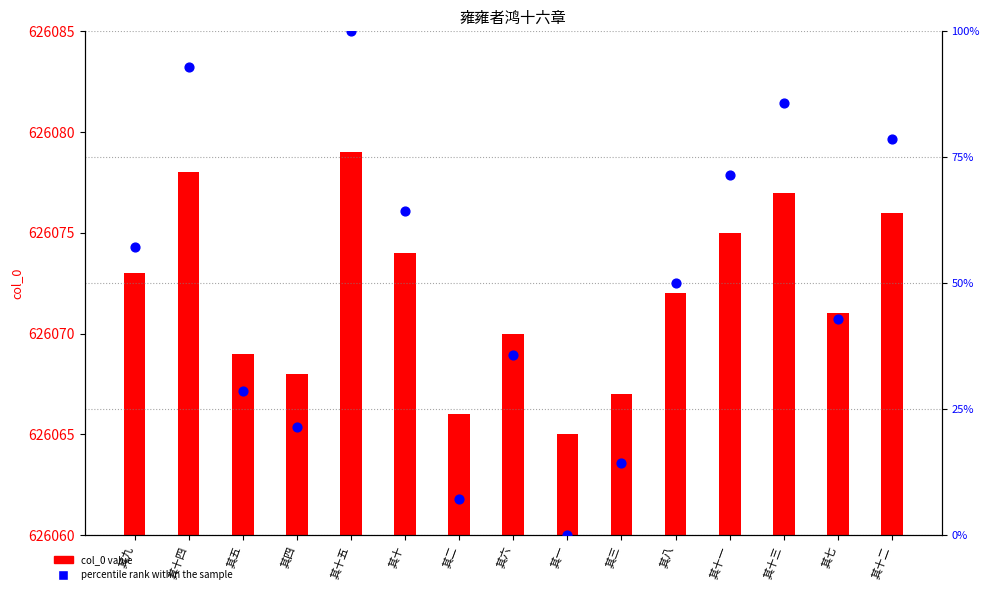

Which series has the widest spread of Y values?

percentile rank within the sample